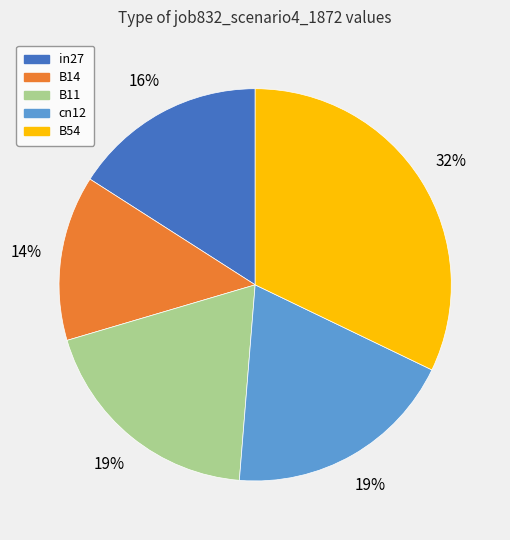

Which has a higher value, B11 or in27?

B11